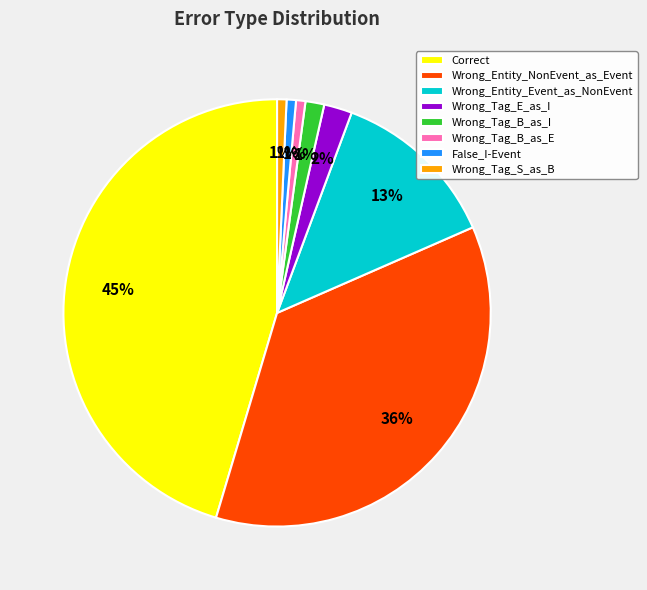

Does Wrong_Entity_Event_as_NonEvent represent more than half of the total?

No